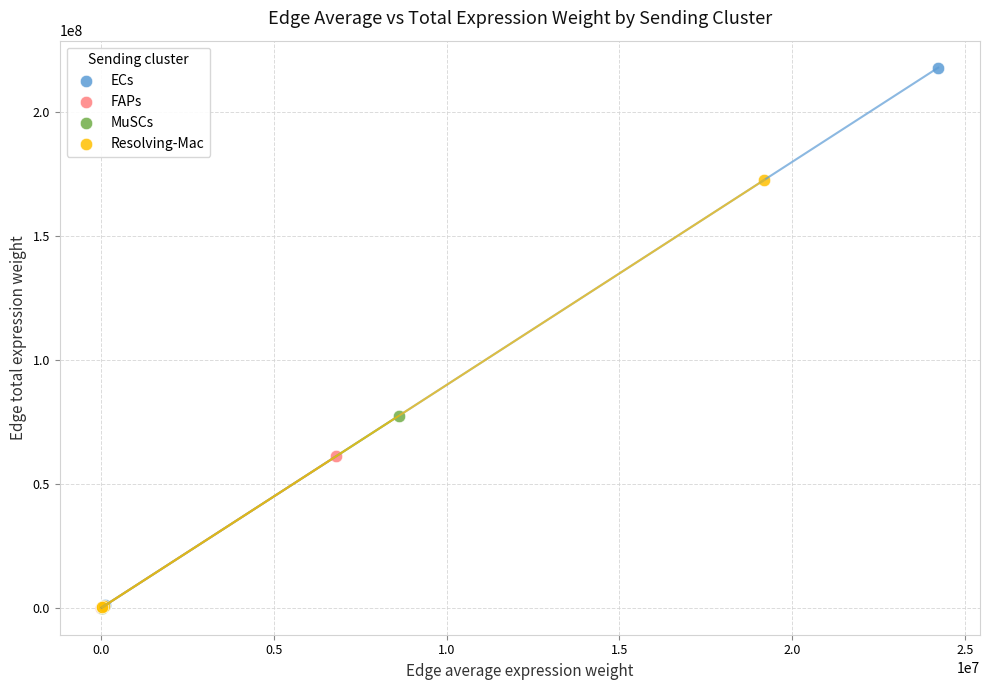

What are all the series names shown in the legend?

ECs, FAPs, MuSCs, Resolving-Mac